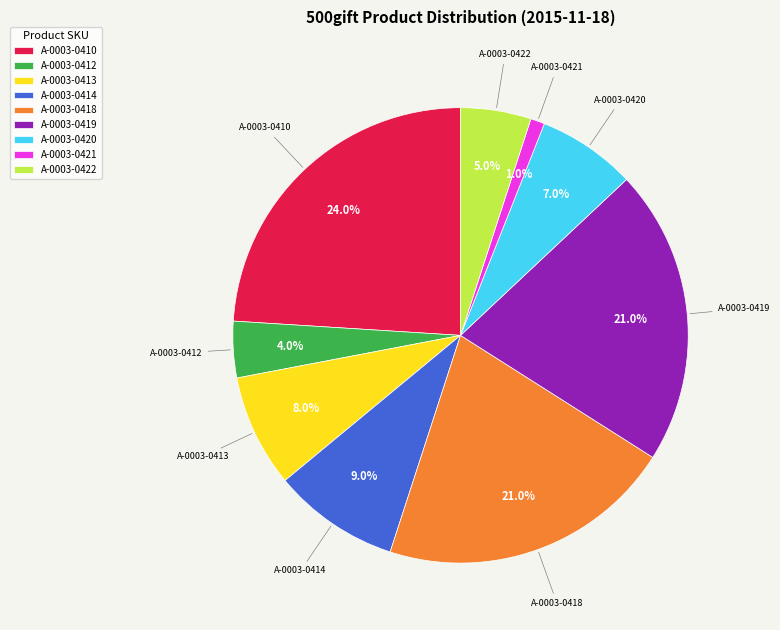

Which has a higher value, A-0003-0418 or A-0003-0422?

A-0003-0418